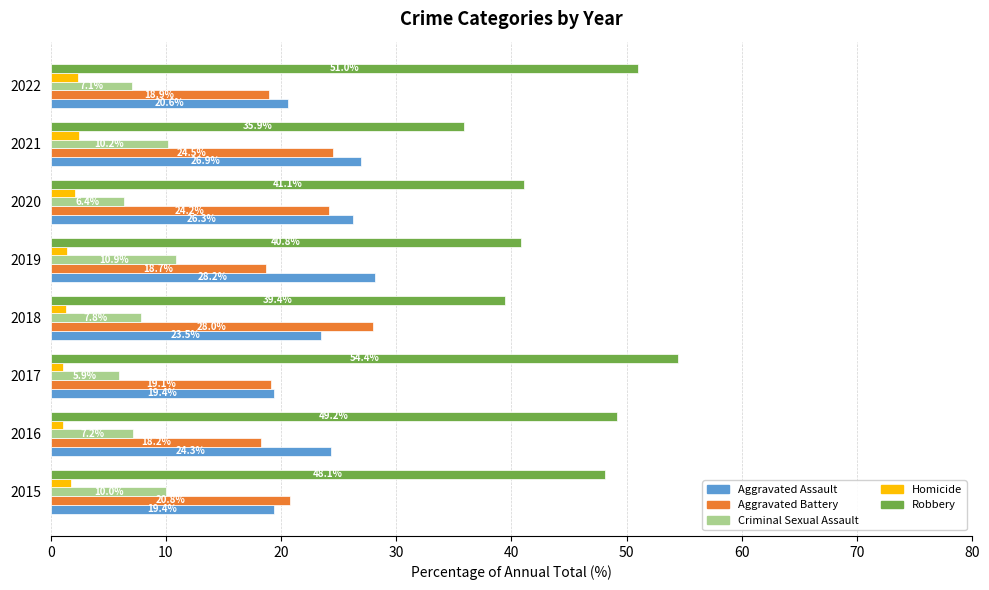

What is the difference between the Homicide values at 2015 and 2020?

0.4